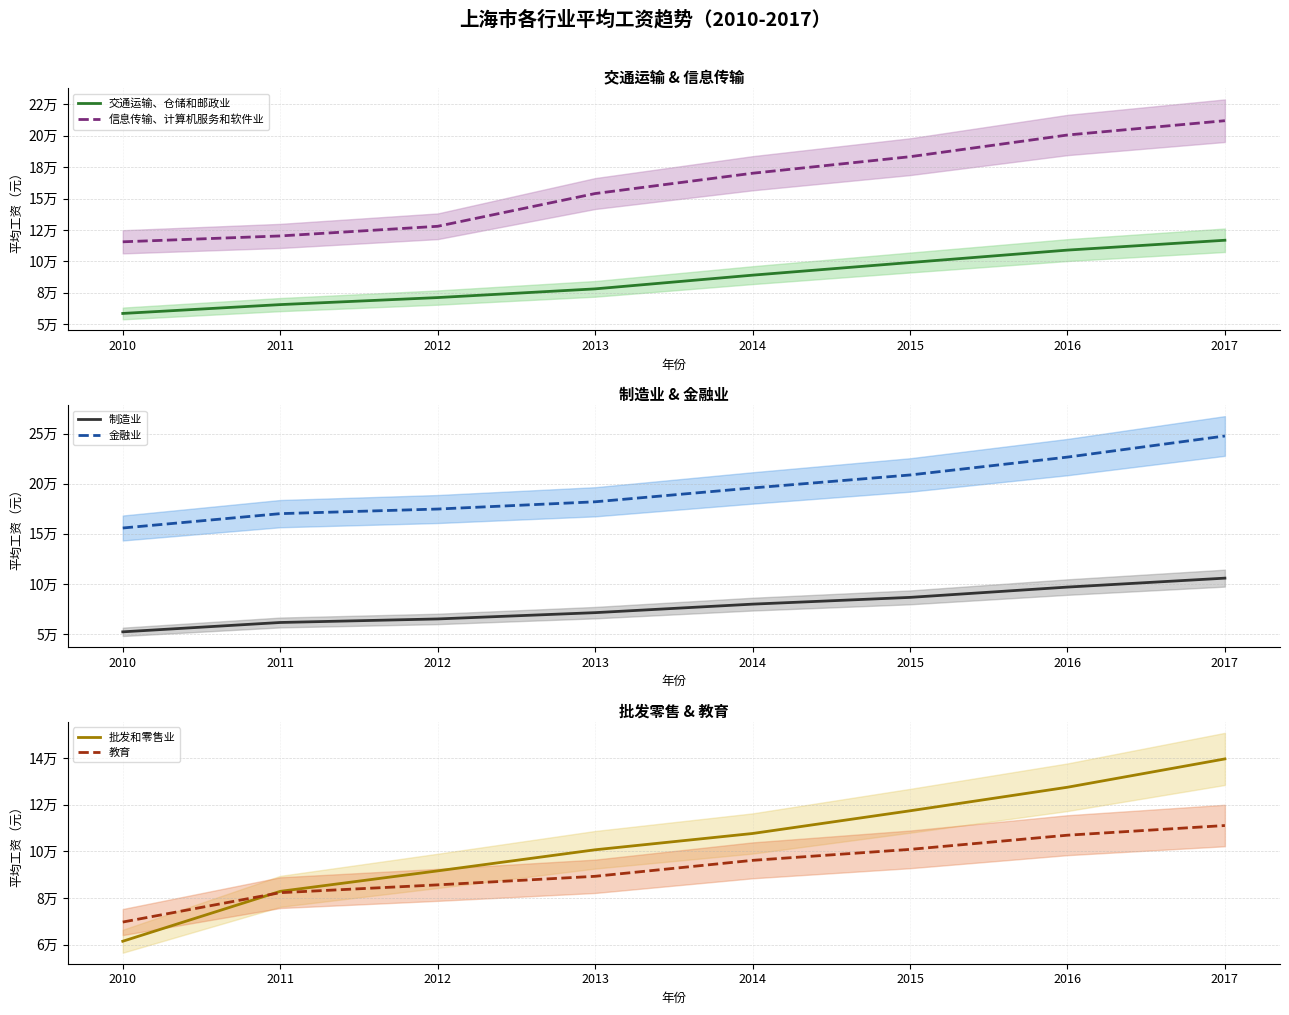

Rank the series by their maximum value, from lowest to highest.

制造业, 教育, 交通运输、仓储和邮政业, 批发和零售业, 信息传输、计算机服务和软件业, 金融业